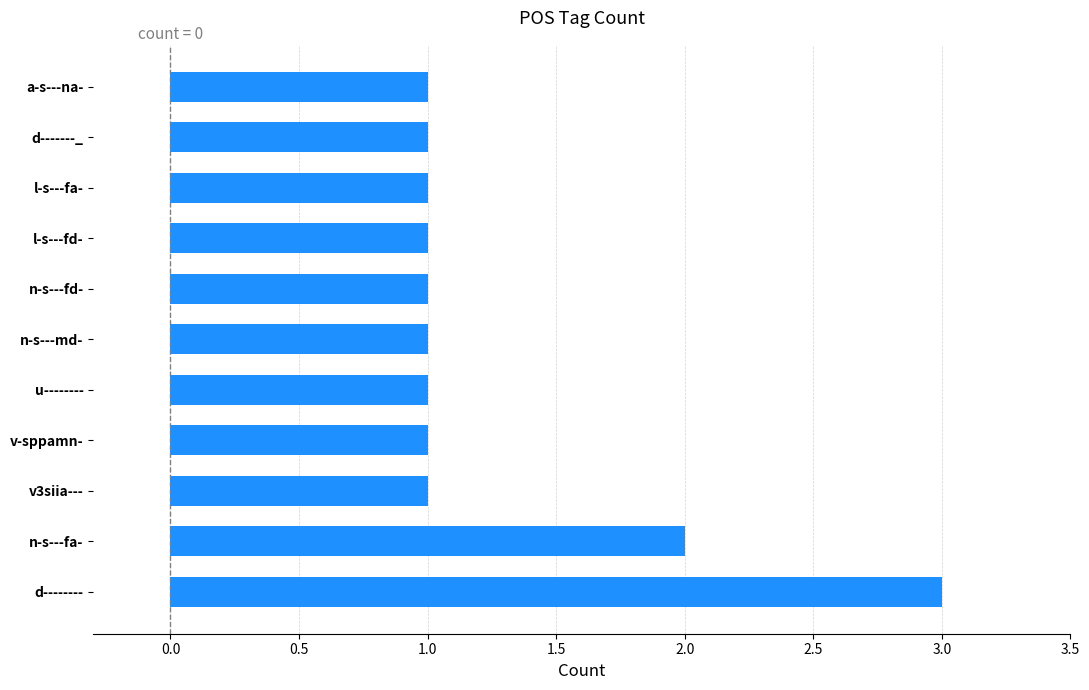

Which label corresponds to the largest value in the chart?

d--------